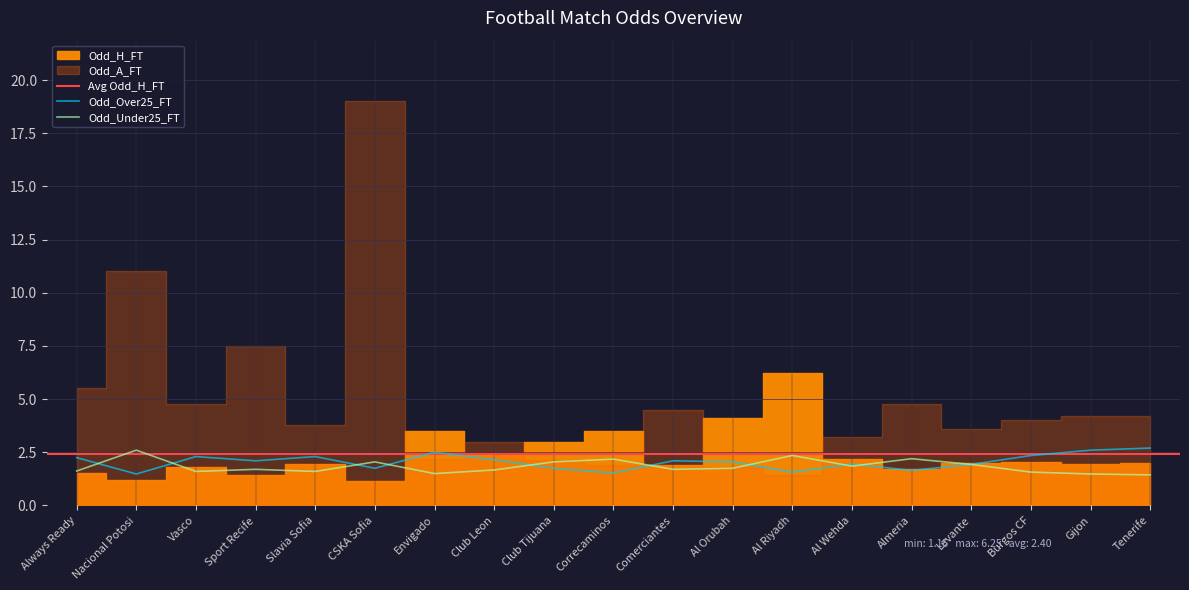

What is the maximum value for Odd_Over25_FT?

2.7